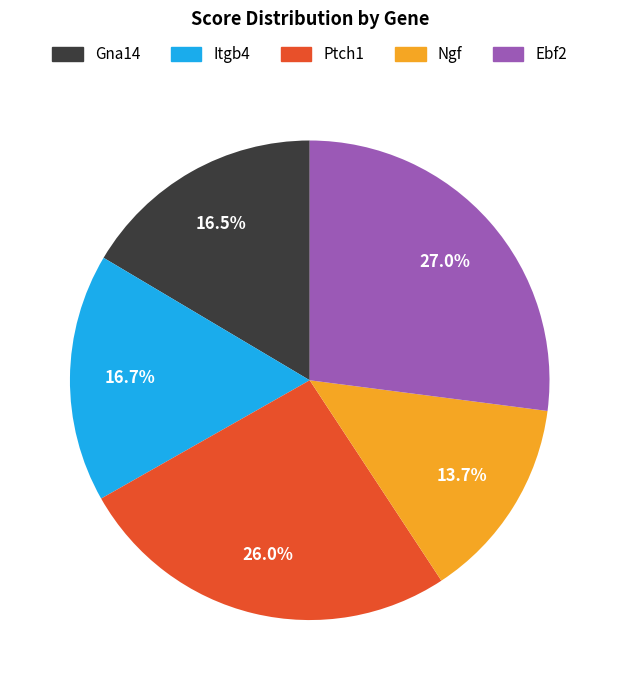

Count the number of slices in the pie.

5